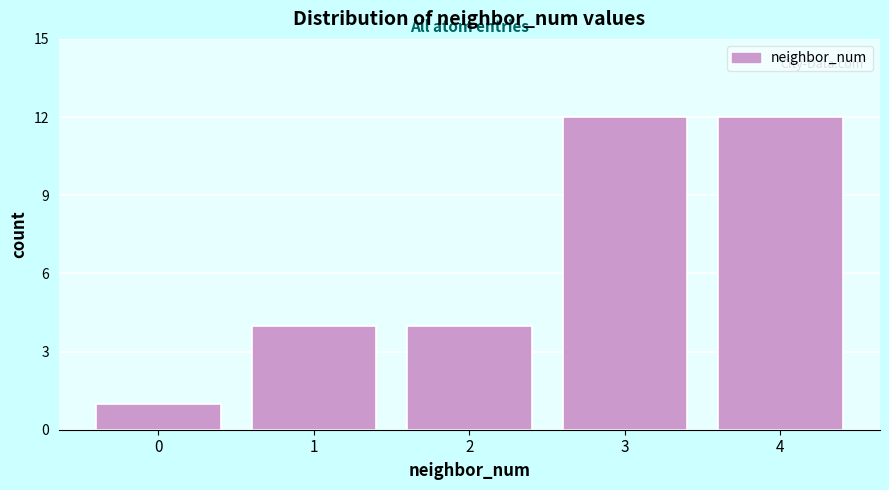

Reading left to right, what are all the values shown in this chart?

1	4	4	12	12